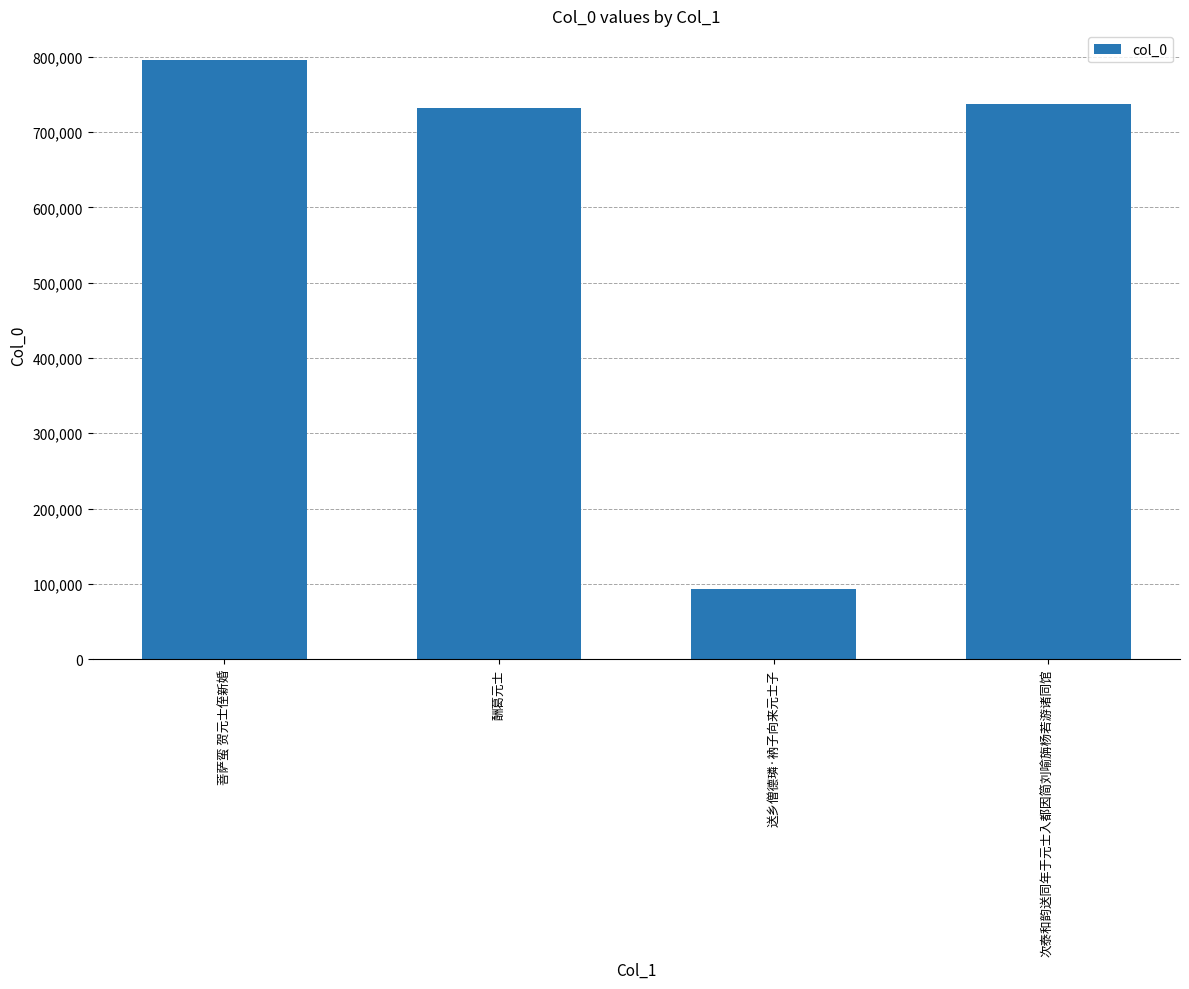

Reading right to left, transcribe all the data shown in this chart.

次泰和韵送同年于元士入都因简刘喻旃杨若游诸同馆=737627	送乡僧德璘·衲子向来元士子=93166	酬葛元士=732222	菩萨蛮 贺元士侄新婚=795269